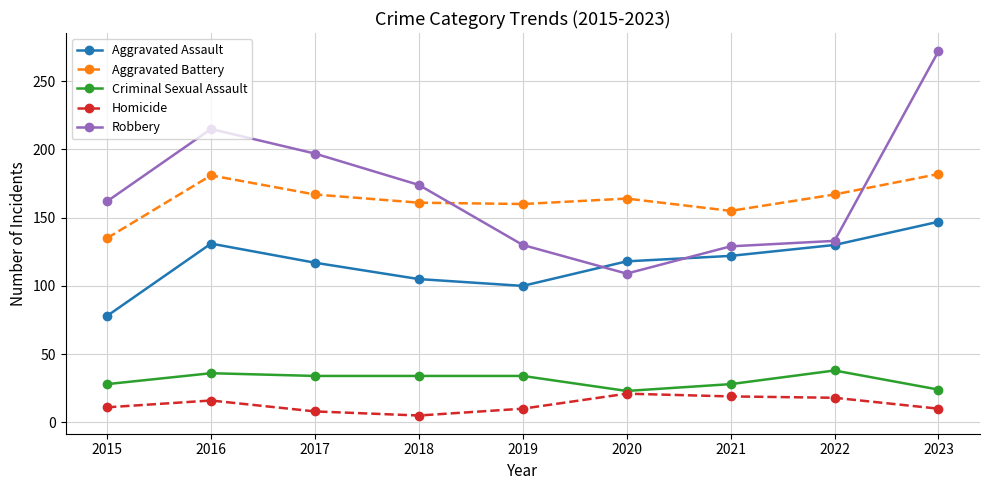

True or false: Robbery and Criminal Sexual Assault intersect in this chart.

False